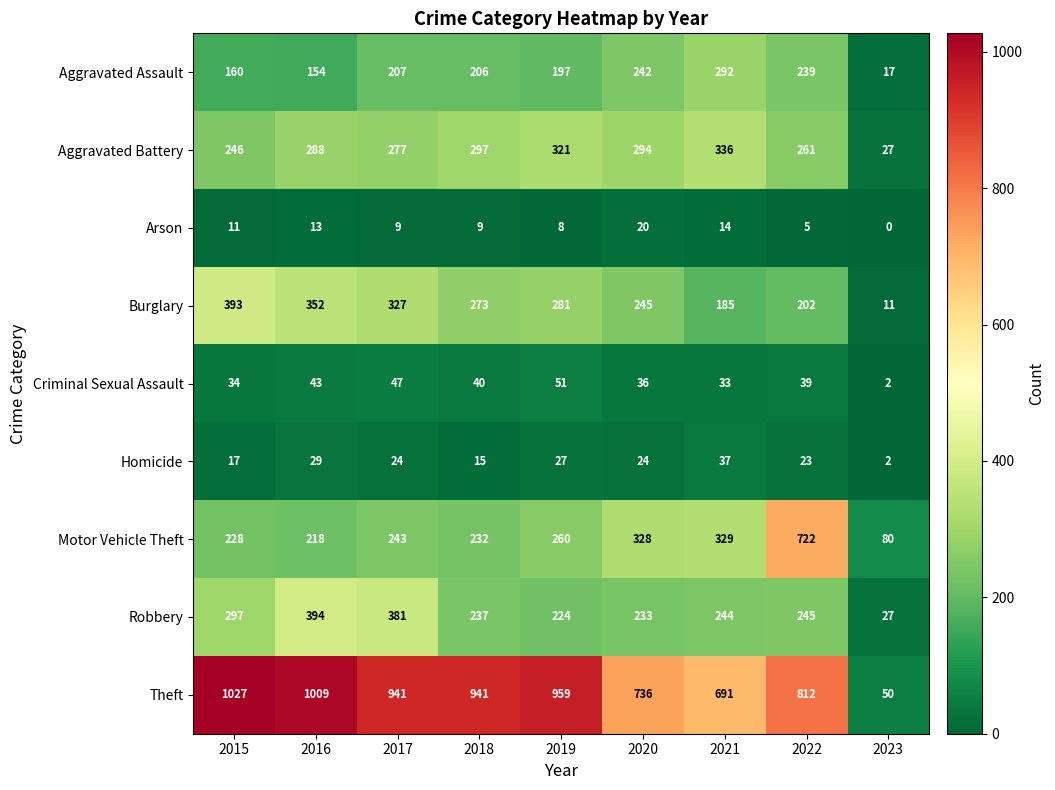

Which label corresponds to the smallest value in the chart?

2023